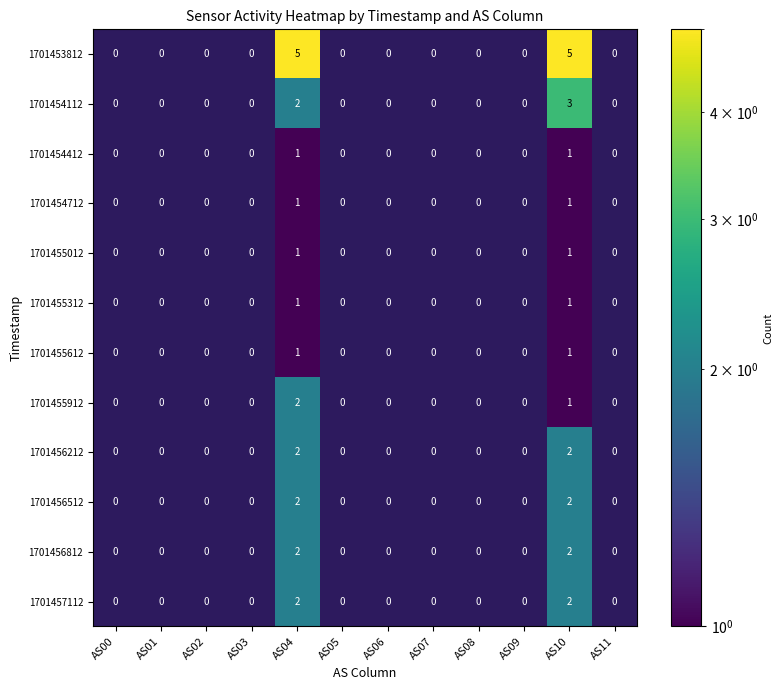

What is the sum of all 1701453812 values?

10